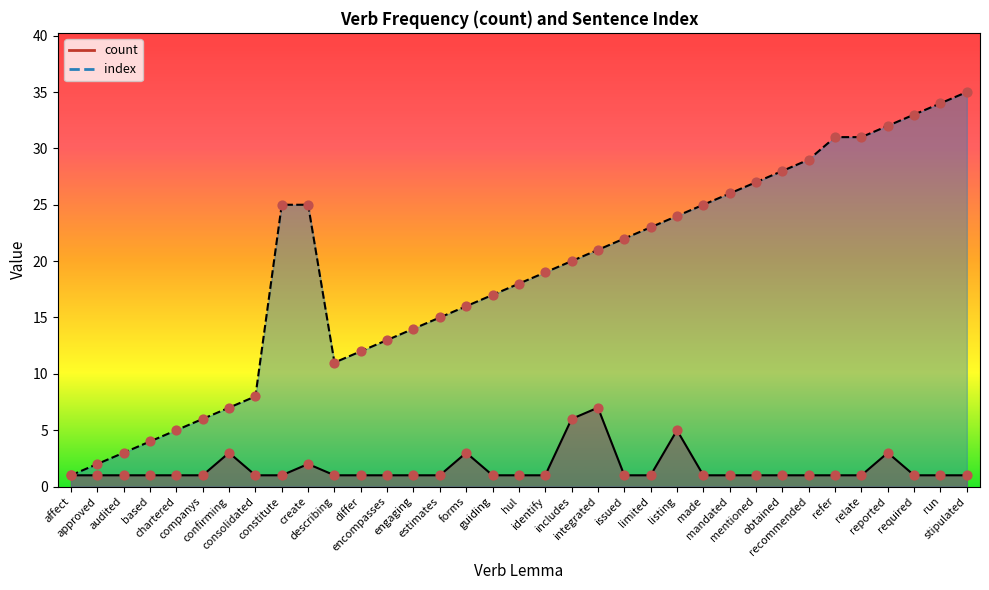

At how many categories does at least one series exceed 10?

27